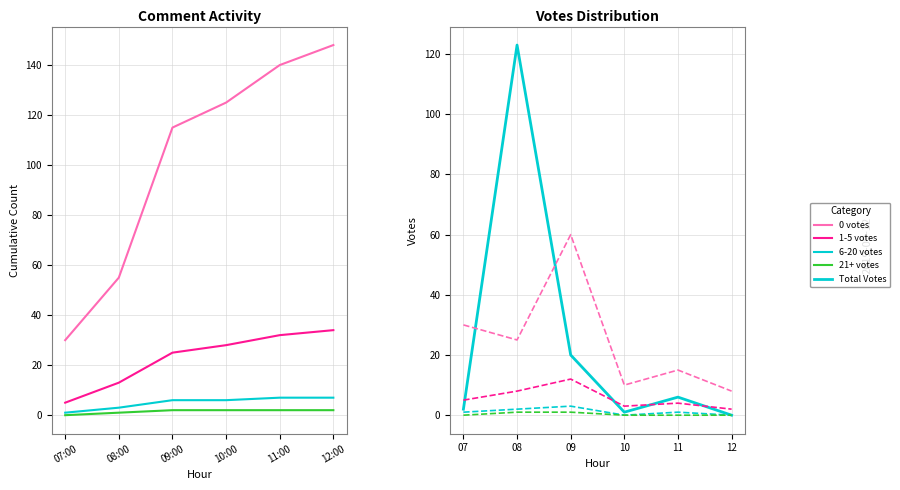

Where does the Total Votes series first go above 6?

08